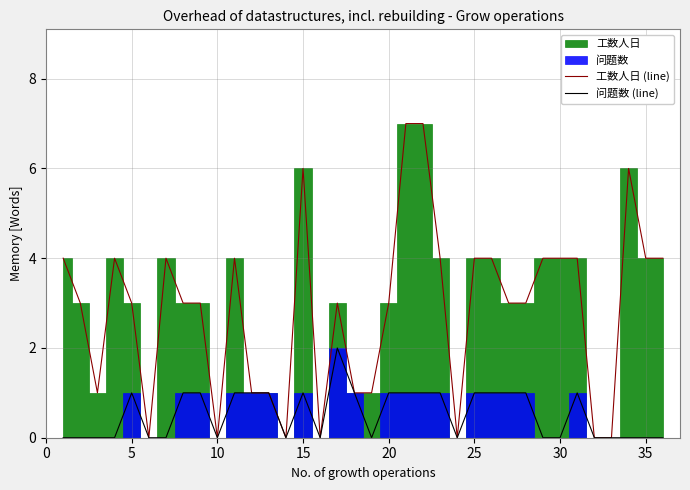

What is the maximum value for 工数人日 (line)?

7